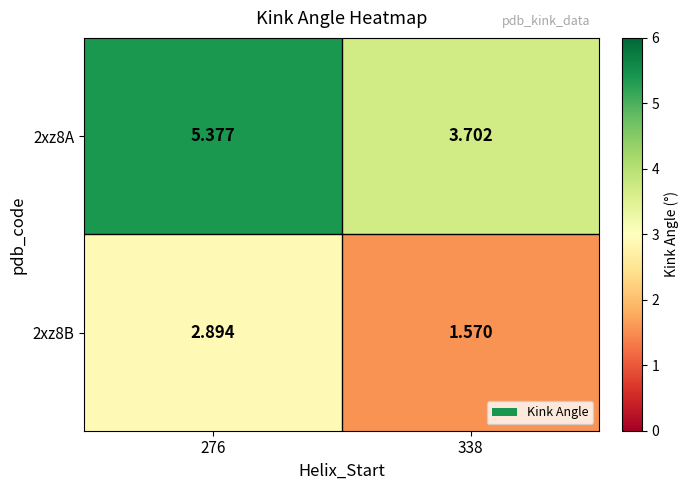

Is the value of 2xz8A at 276 greater than the value of 2xz8B at 276?

Yes